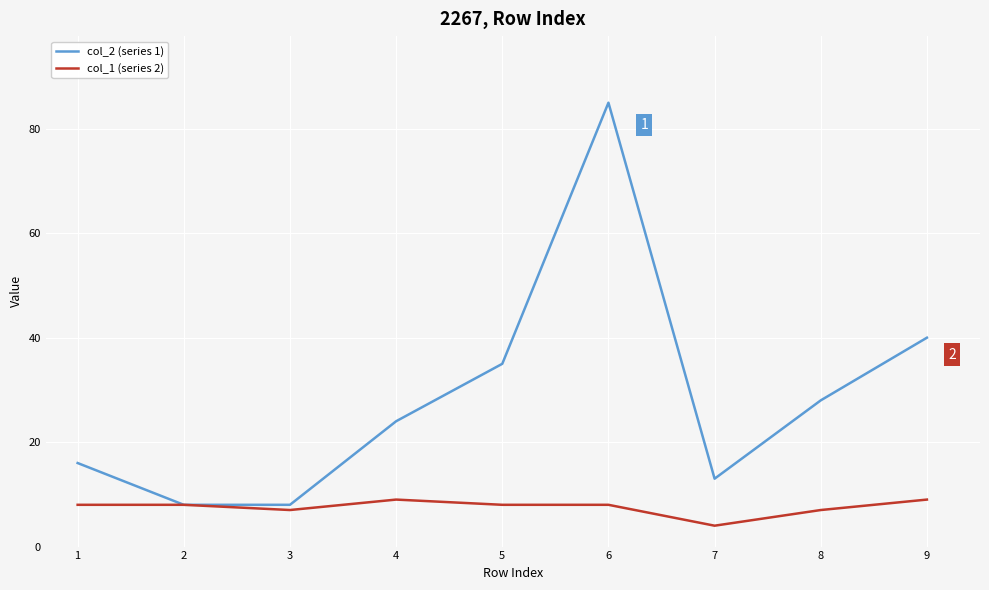

What is the spread (max minus min) of values at 5?

27